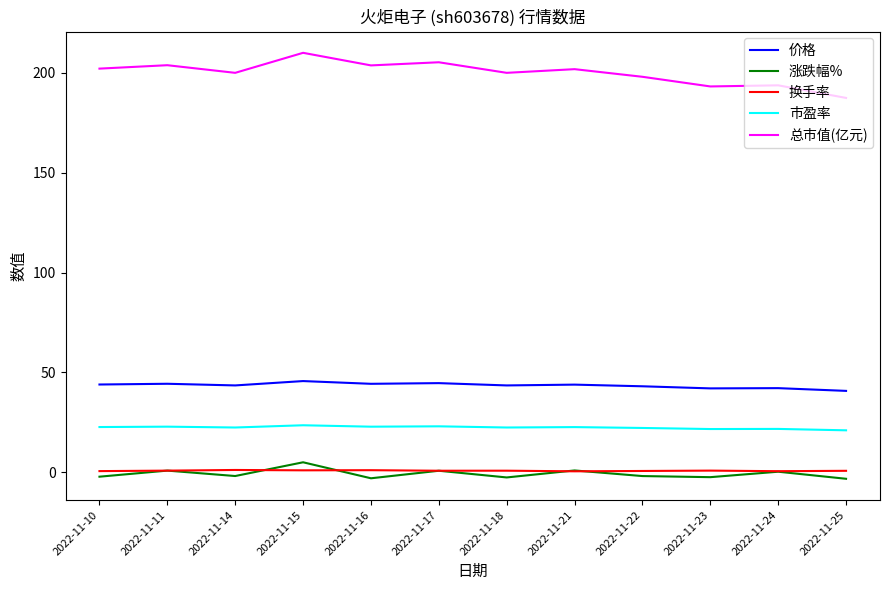

What are all the series names shown in the legend?

价格, 涨跌幅%, 换手率, 市盈率, 总市值(亿元)